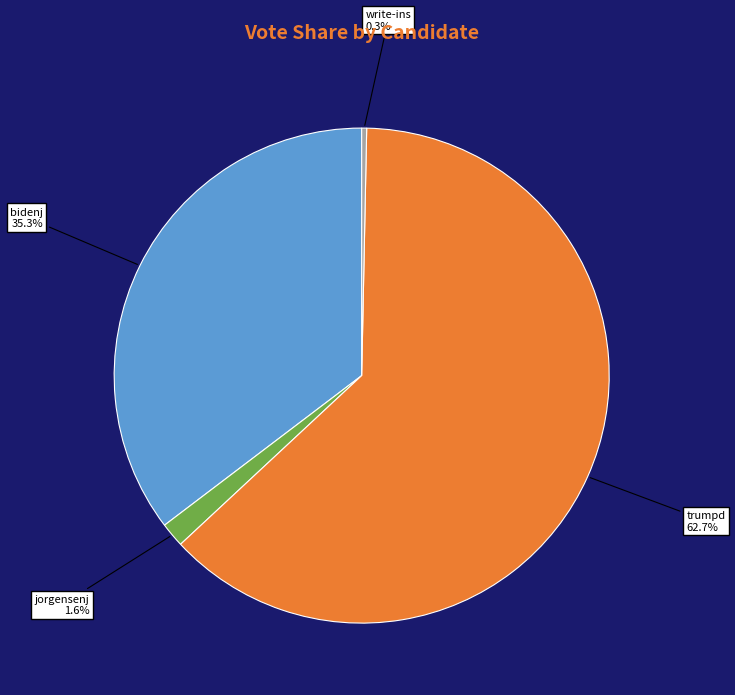

Is jorgensenj the majority of the pie?

No